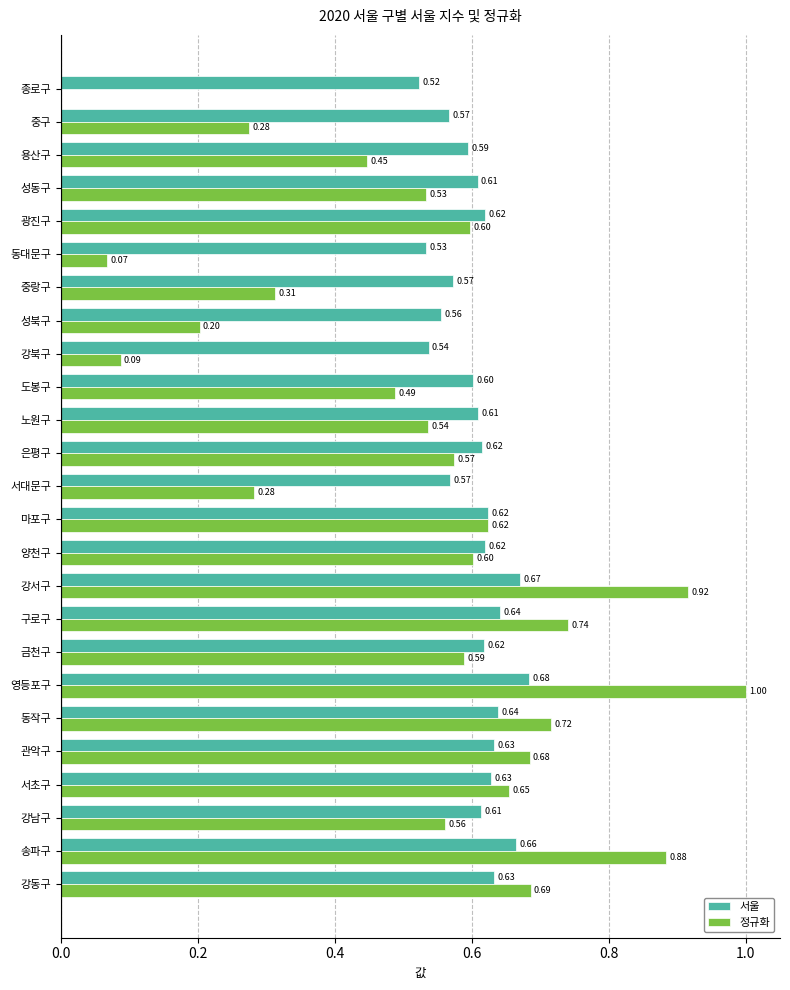

Which label corresponds to the largest value in the chart?

영등포구